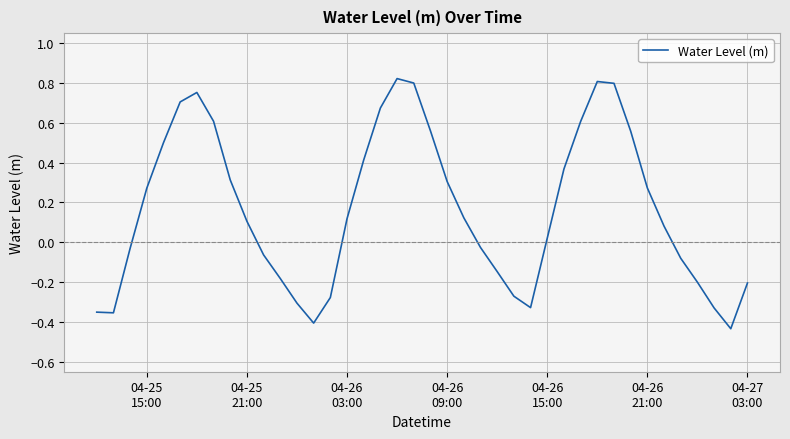

What is the difference between the maximum and minimum values?

1.3